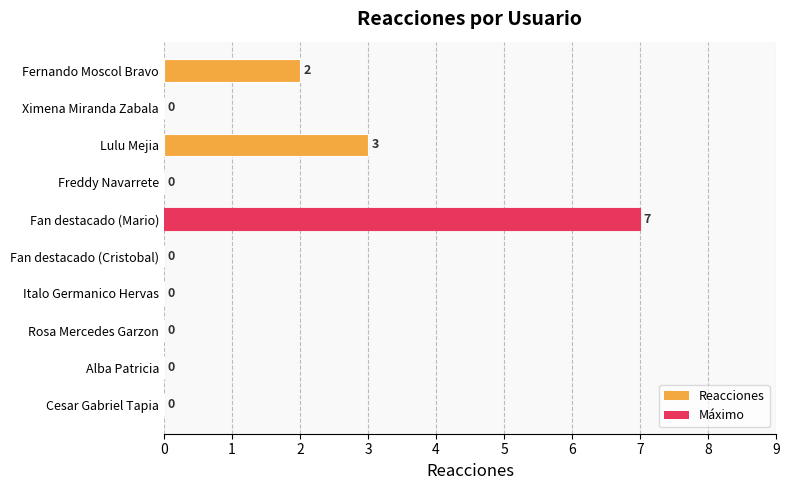

What is the sum of all values?

12